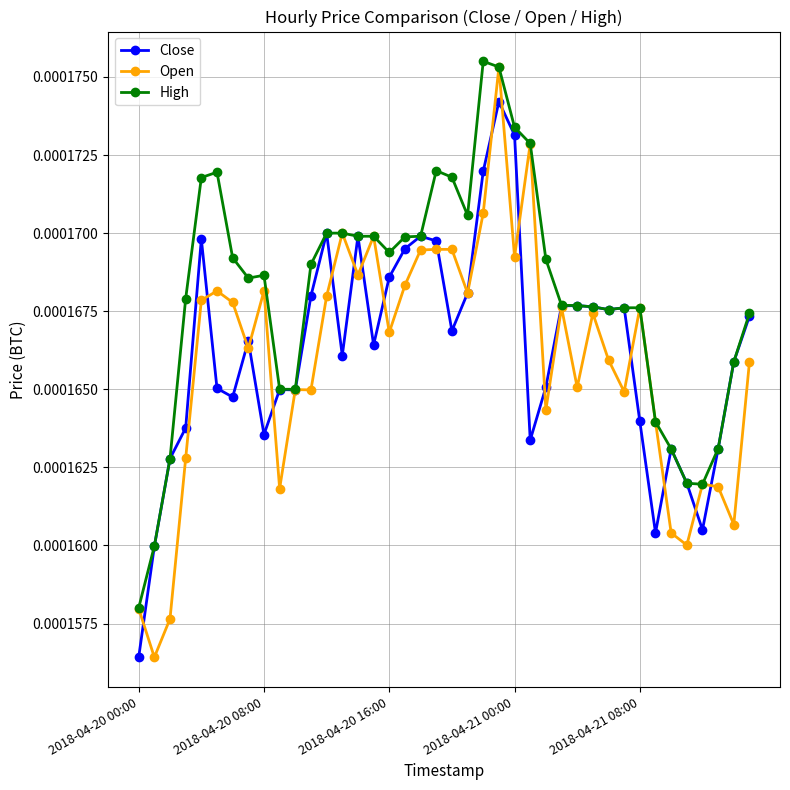

At how many categories does at least one series exceed 0?

40